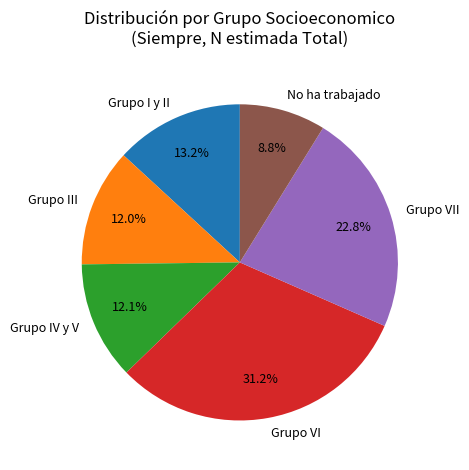

Does any single category account for the majority?

No